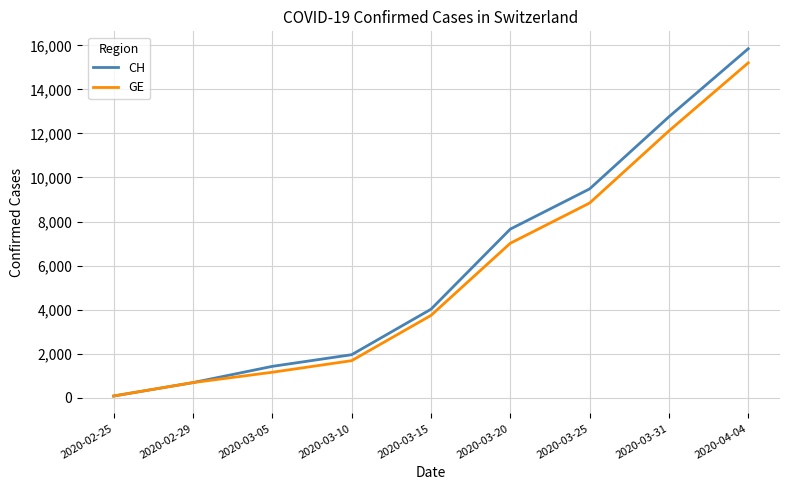

Reading right to left, extract all data points from this chart.

CH: 15850	12758	9481	7654	4014	1949	1420	682	73
GE: 15208	12116	8839	7012	3733	1678	1152	682	73